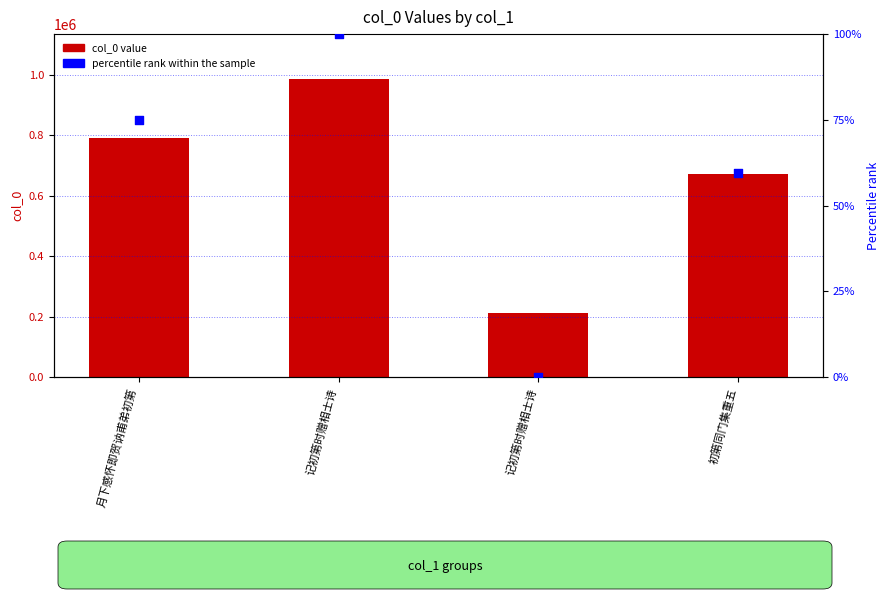

What is the total value across all series at 月下感怀即贺讷甫弟初第?

791352.9